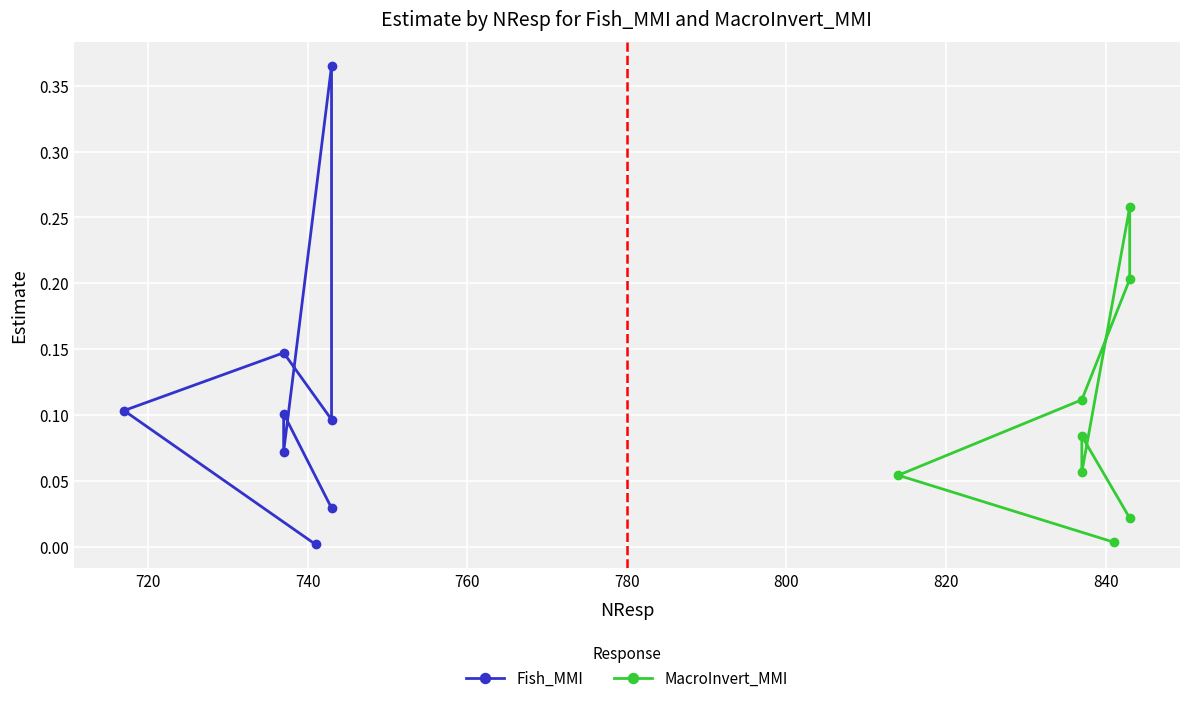

Reading left to right, list all the values displayed in this chart.

Fish_MMI: 0.0	0.1	0.1	0.1	0.4	0.1	0.1	0.0
MacroInvert_MMI: 0.0	0.1	0.1	0.2	0.3	0.1	0.1	0.0